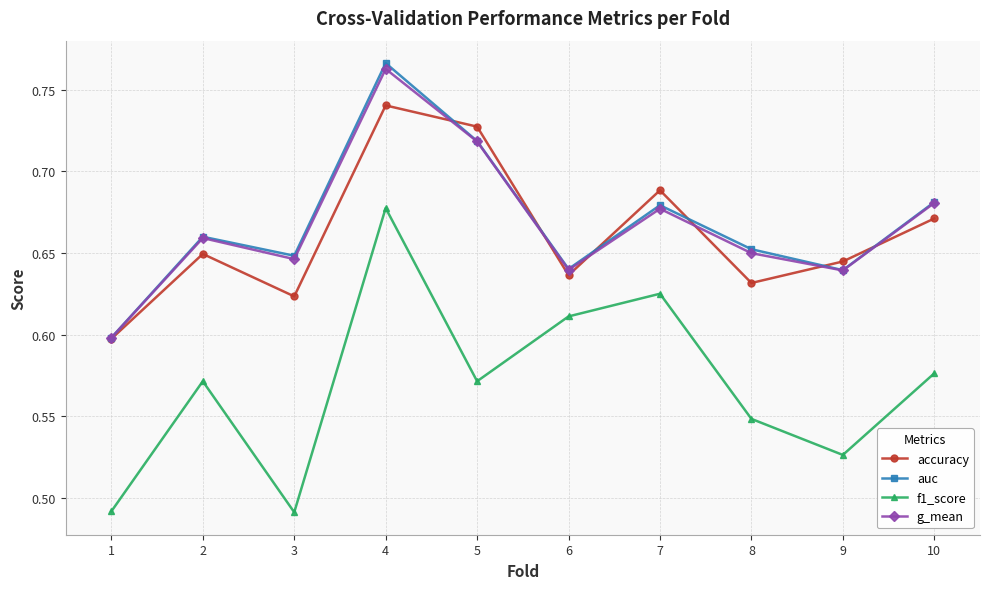

True or false: g_mean has a value of 0.6 at 8.

True